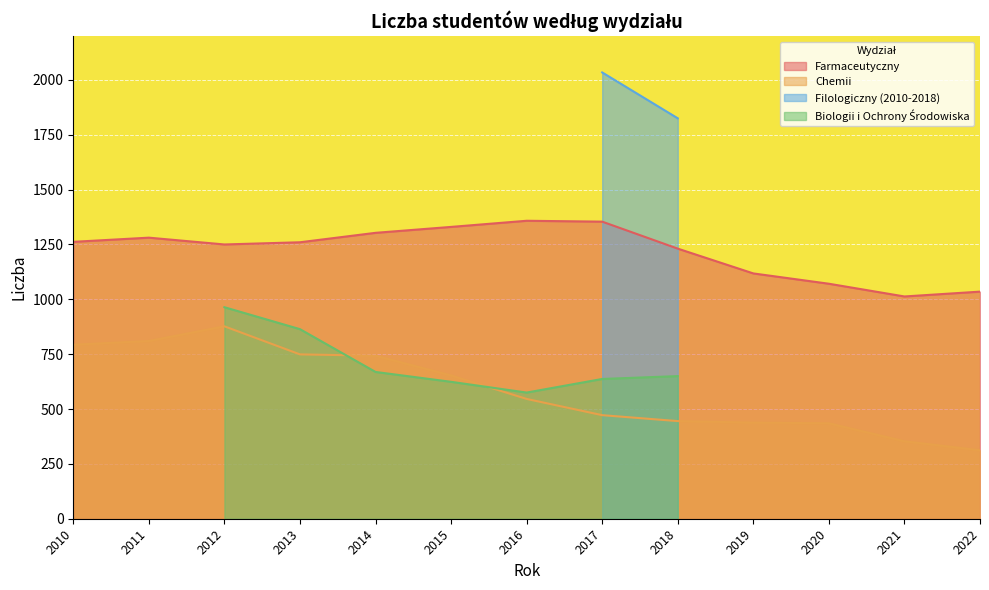

True or false: Chemii has a value of 653 at 2015.

True